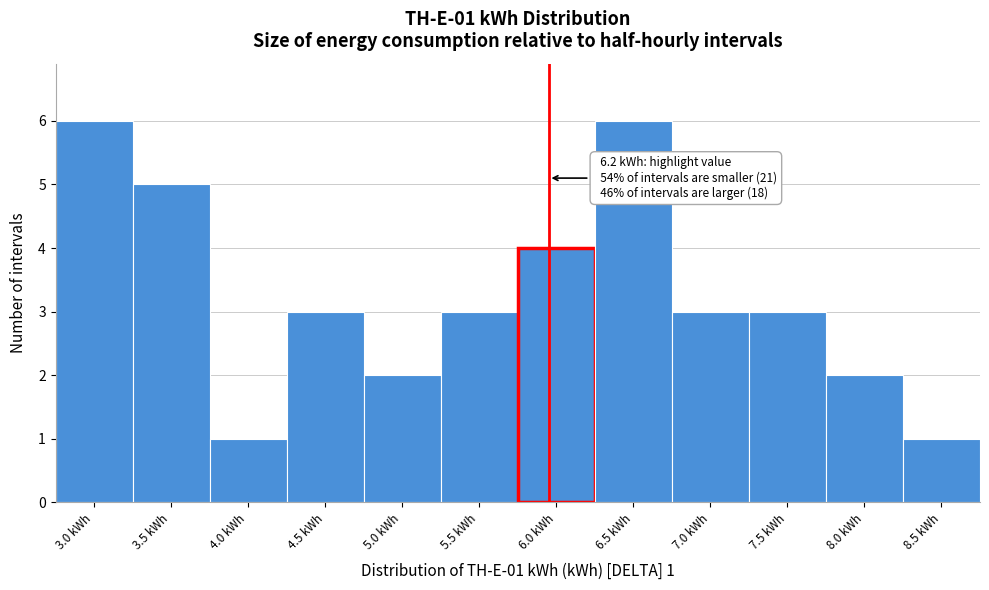

Reading right to left, what are all the values shown in this chart?

1	2	3	3	6	4	3	2	3	1	5	6